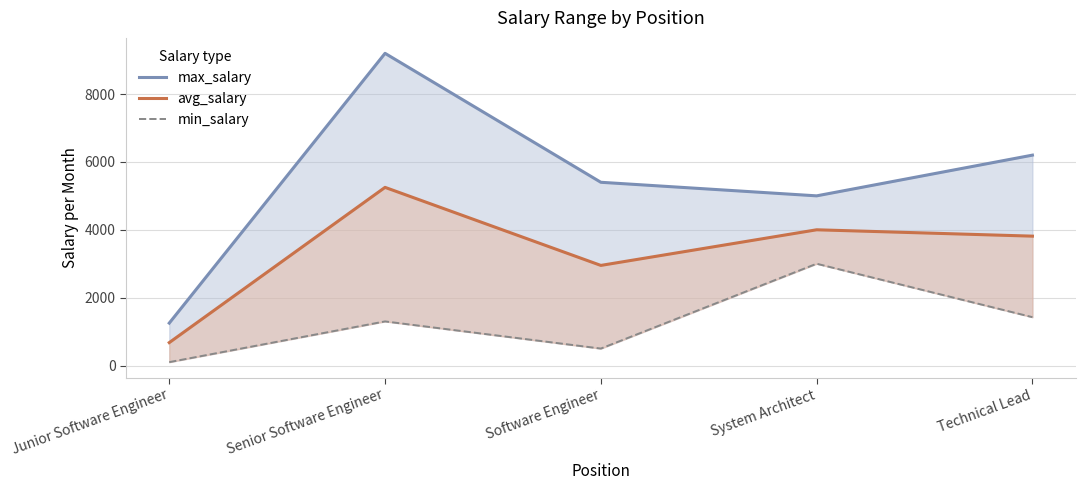

What is the difference between the highest and lowest values at System Architect?

2000.0